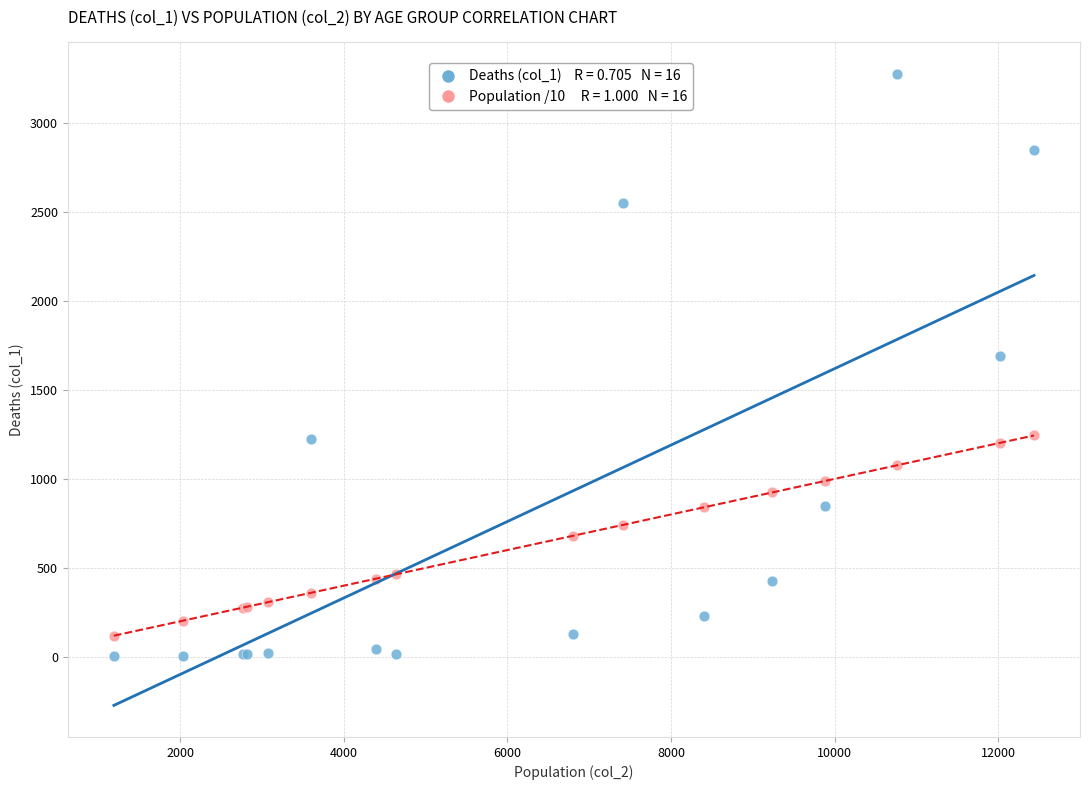

Across all series, what Y value is closest to 1638?

1690.0